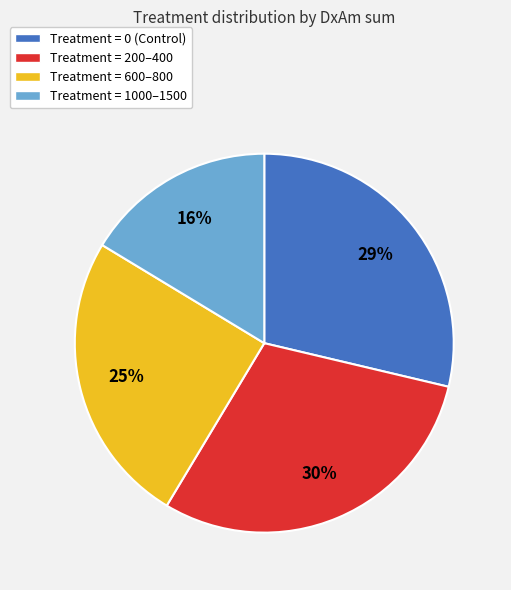

Combined, do Treatment = 0 (Control) and Treatment = 600–800 account for over 50%?

Yes